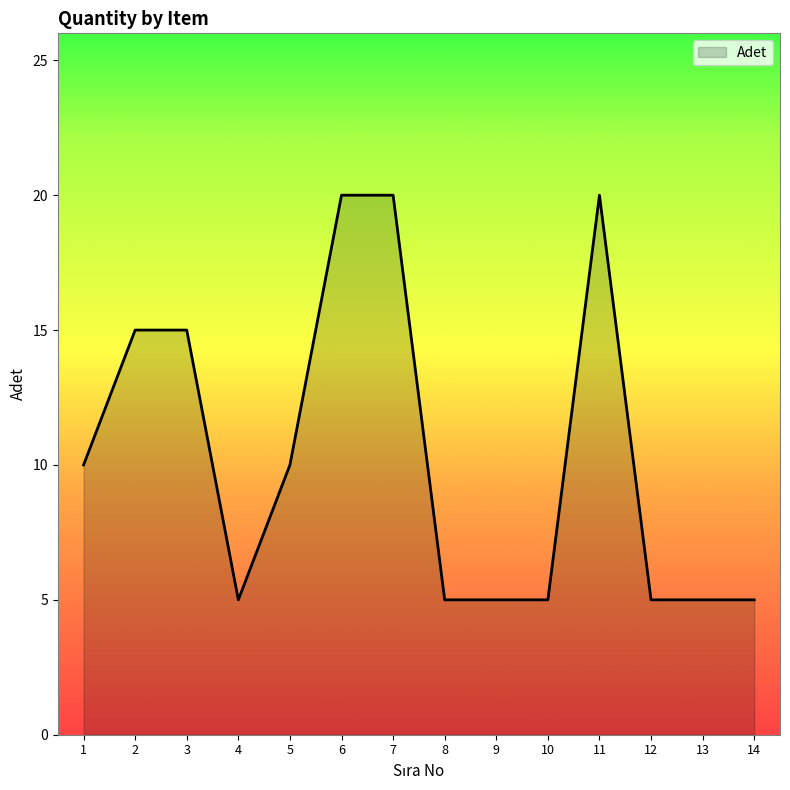

True or false: the data shows 20 at 11.

True